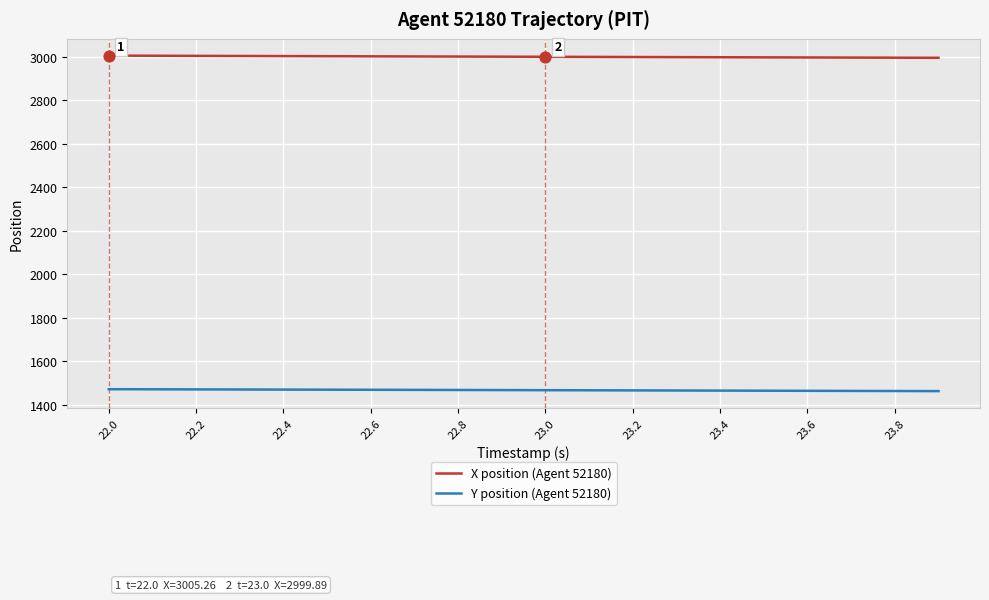

Which series has the largest total across all categories?

X position (Agent 52180)